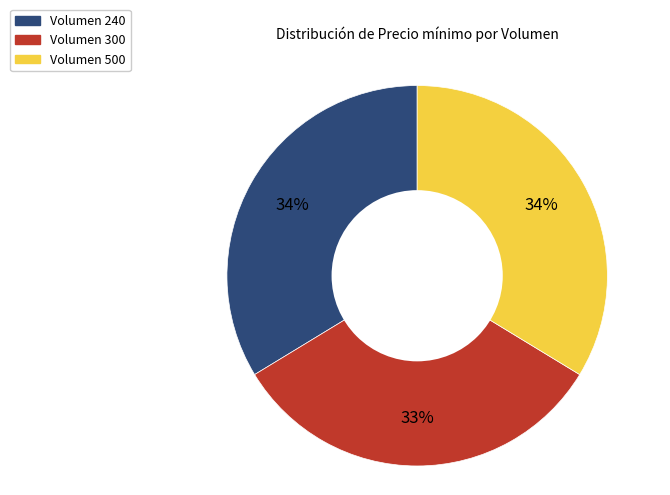

To the nearest percent, what is the average slice percentage?

33%